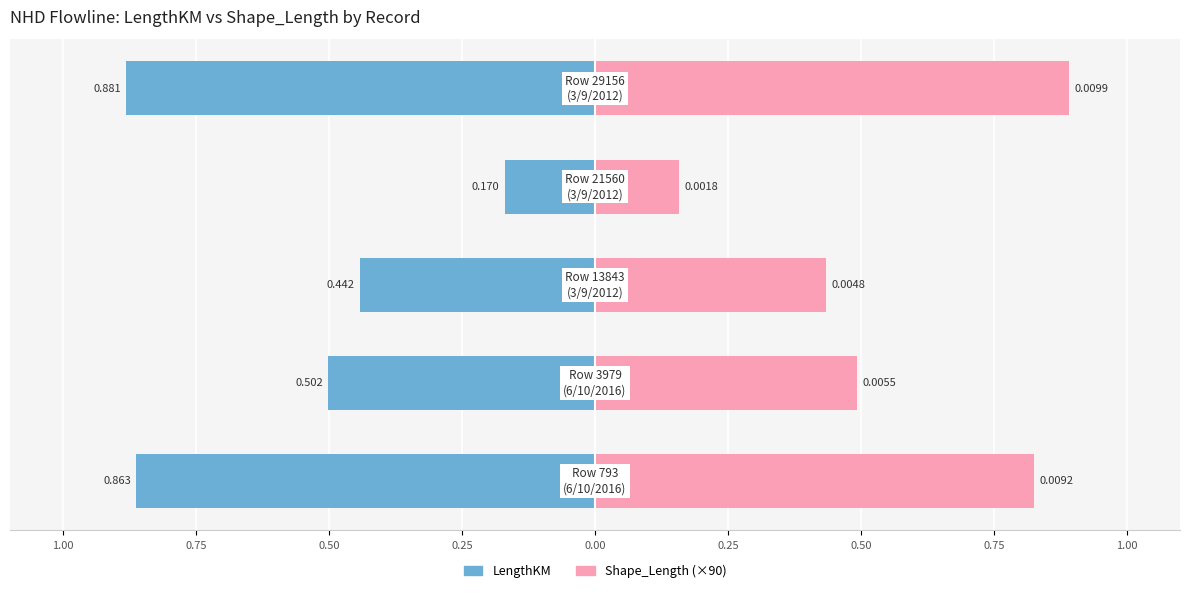

What is the maximum value shown in the chart?

0.9